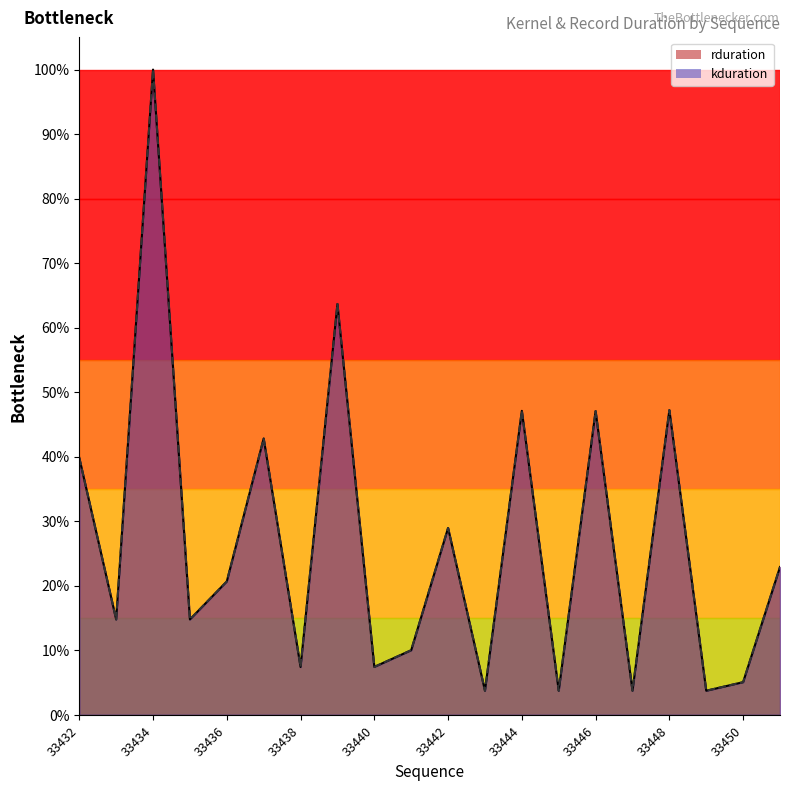

Between 33438 and 33442, which is larger?

33442